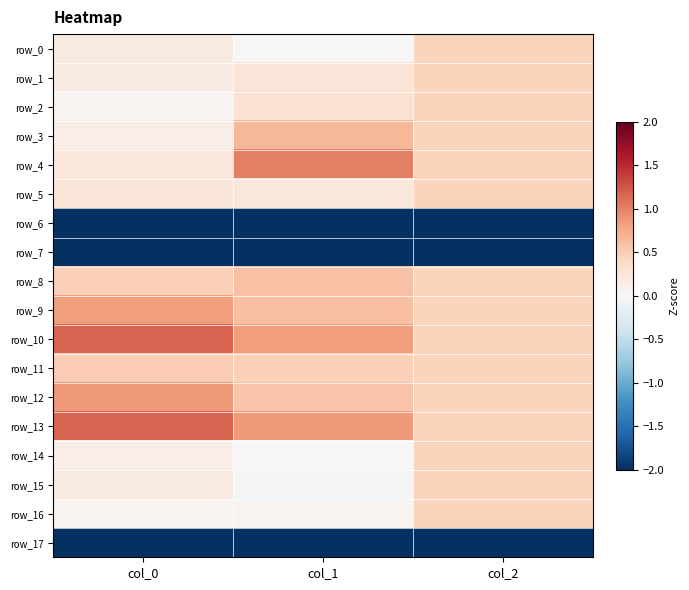

What value does the row_11 series have at col_1?

0.5